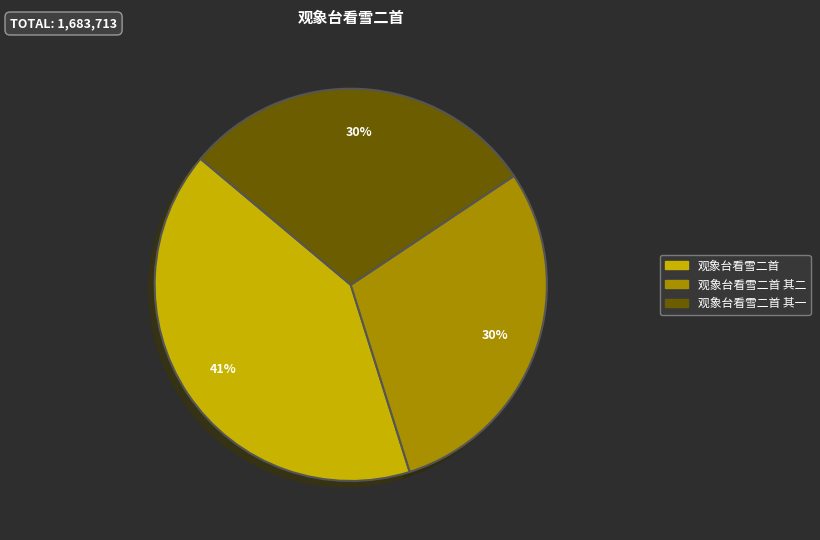

To the nearest percent, what is the difference between the largest and smallest slice percentages?

11%